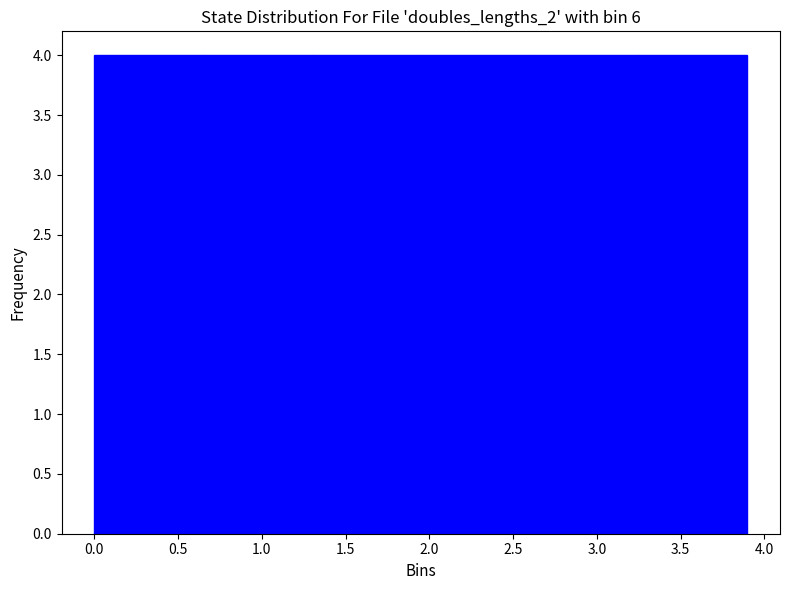

How tall is the bar that spans 0.00 to 0.65 on the x-axis? Neither the bar edges nor the heights are printed on the chart, so give them approximately, as read against the axes.

4